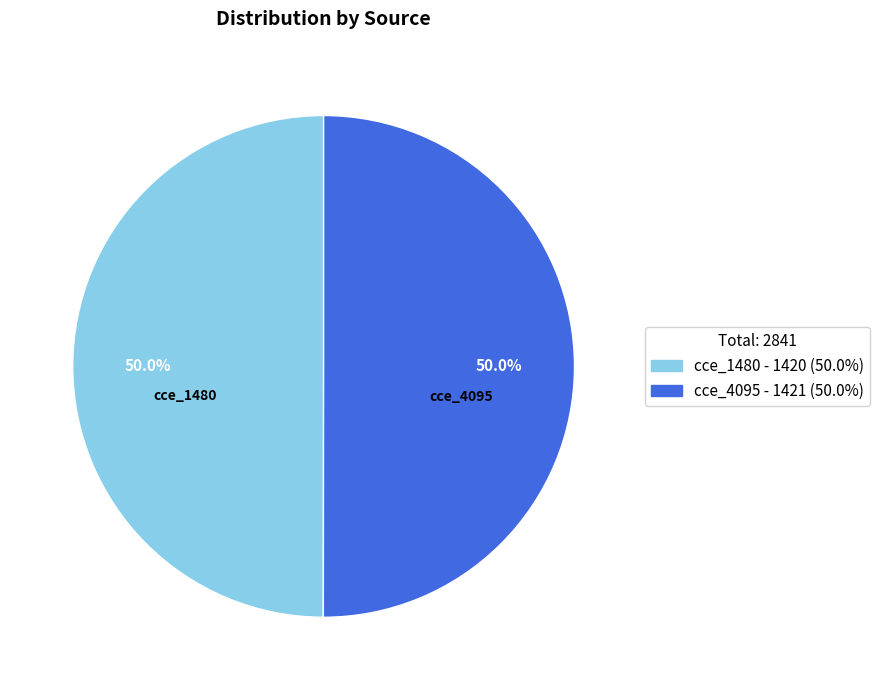

Combined, do cce_4095 and cce_1480 account for over 50%?

Yes